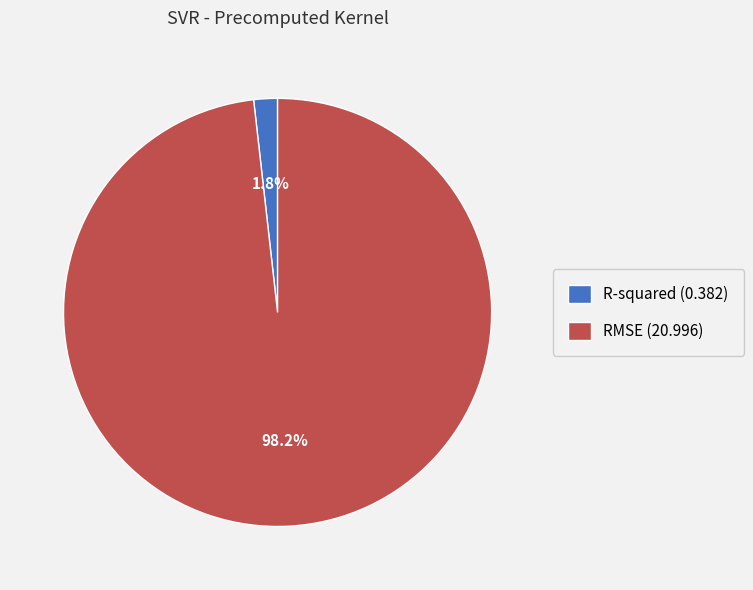

Rank the categories by value from highest to lowest.

RMSE, R-squared